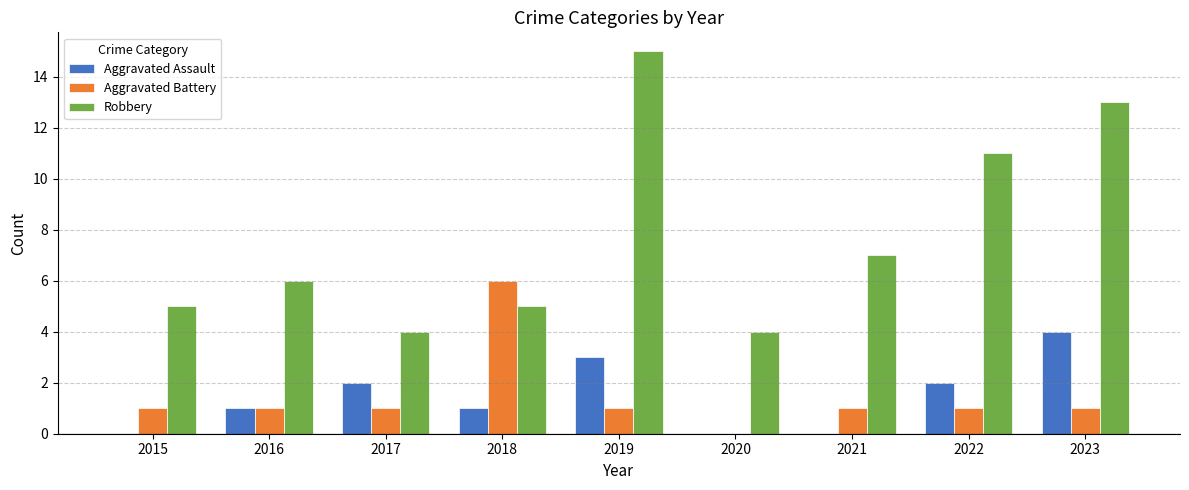

Which series has the largest total across all categories?

Robbery